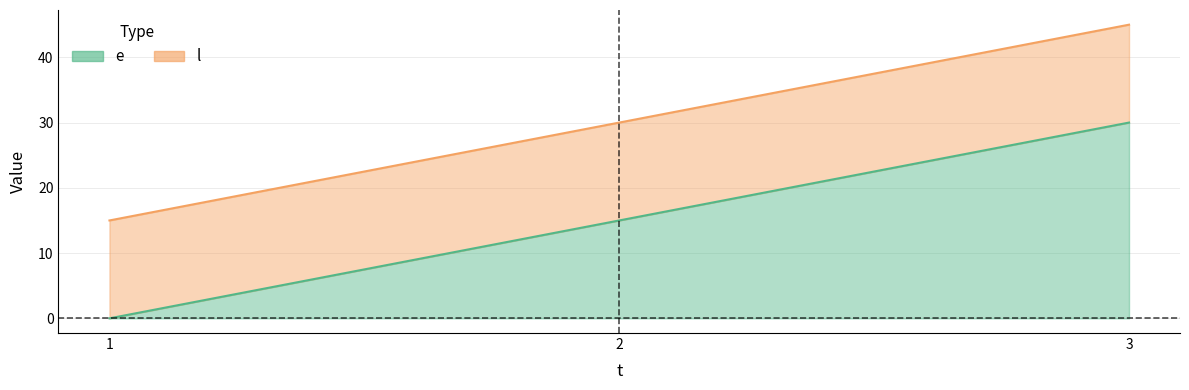

What are all the series names shown in the legend?

e, l